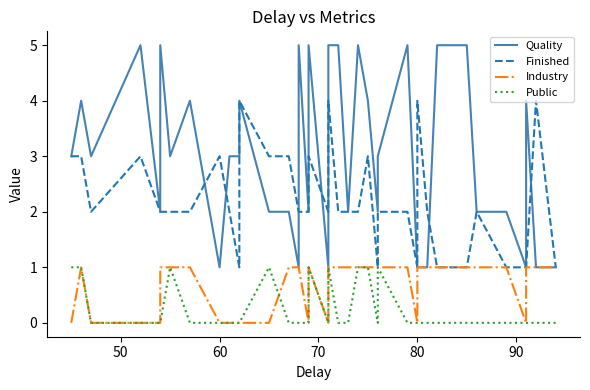

The value of Industry at 40 is 0. True or false?

False